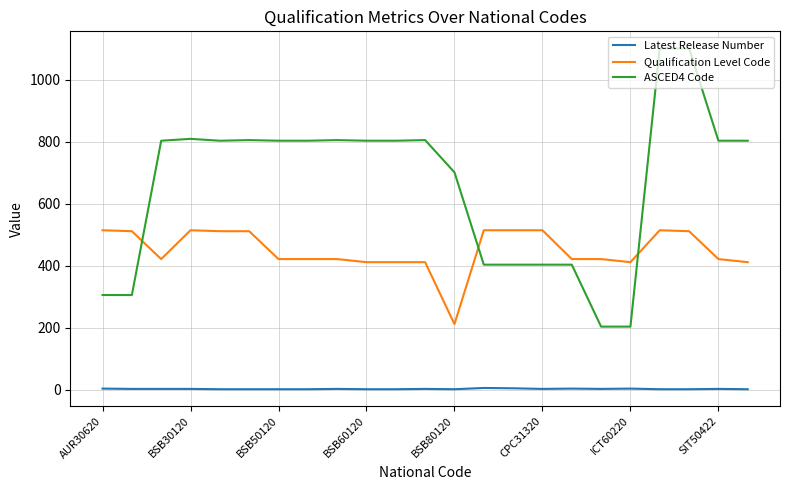

True or false: Qualification Level Code and Latest Release Number cross at least once.

False